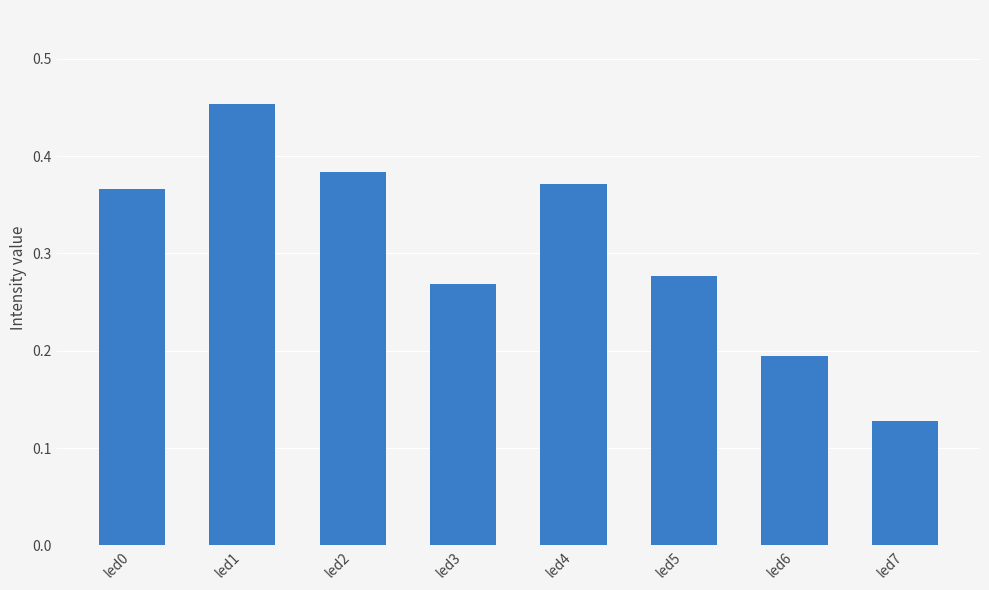

How many values are between 0 and 1?

8